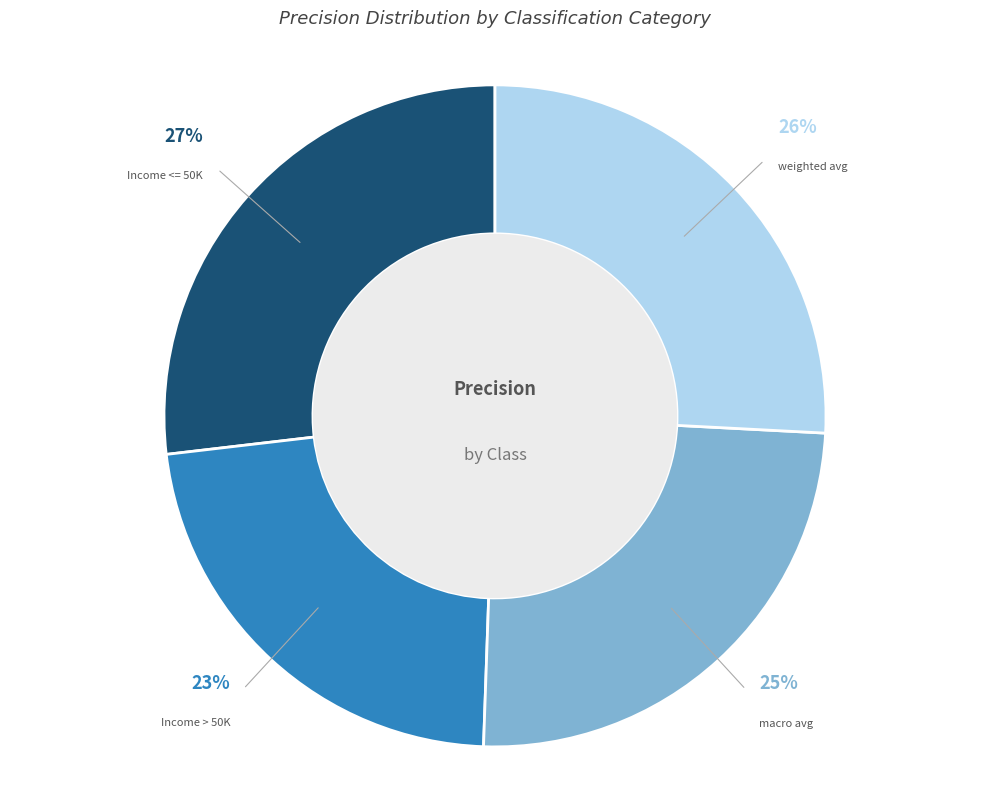

The weighted avg slice represents 33% of the pie. True or false?

False